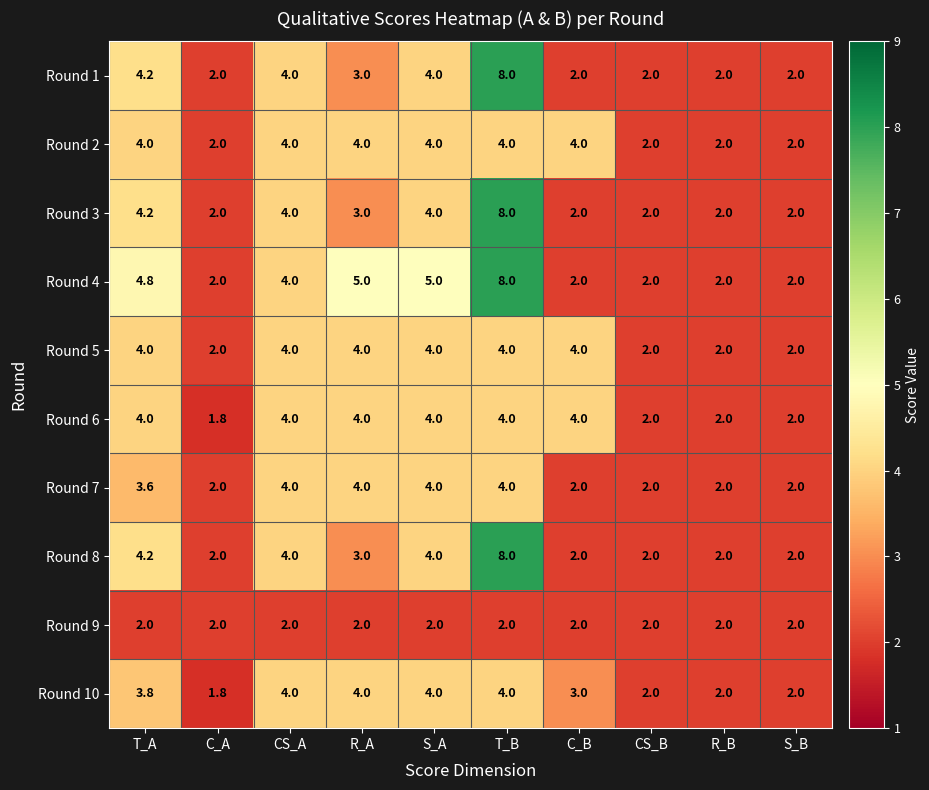

At which category is the sum across all series the highest?

T_B